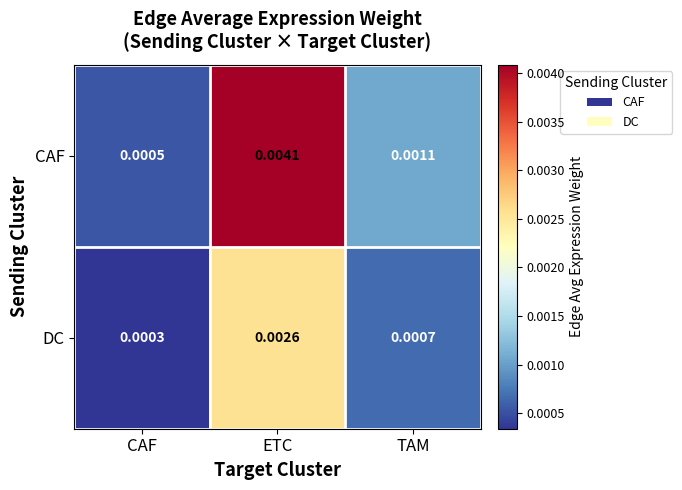

At which category is the sum across all series the highest?

ETC